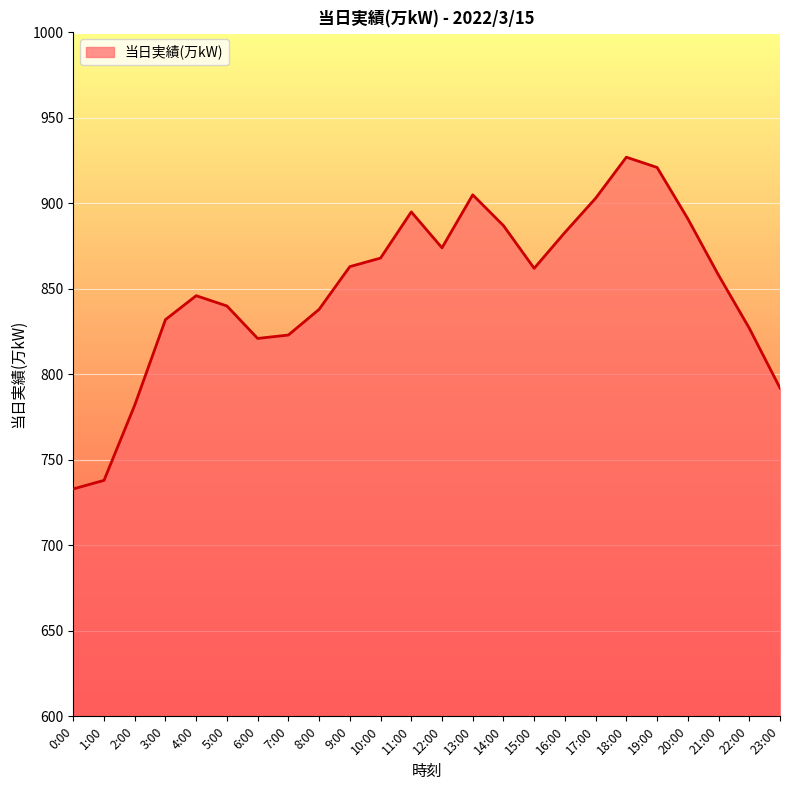

What is the approximate value at 13:00?

905